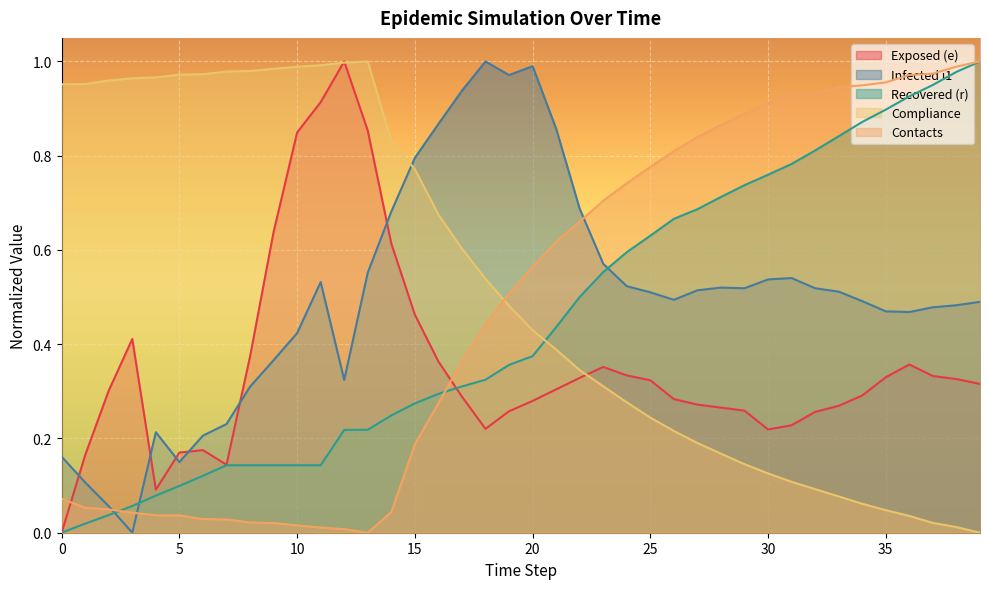

Reading right to left, list all the values displayed in this chart.

e: 0.3	0.3	0.3	0.4	0.3	0.3	0.3	0.3	0.2	0.2	0.3	0.3	0.3	0.3	0.3	0.3	0.4	0.3	0.3	0.3	0.3	0.2	0.3	0.4	0.5	0.6	0.9	1.0	0.9	0.8	0.6	0.4	0.1	0.2	0.2	0.1	0.4	0.3	0.2	0.0
i1: 0.5	0.5	0.5	0.5	0.5	0.5	0.5	0.5	0.5	0.5	0.5	0.5	0.5	0.5	0.5	0.5	0.6	0.7	0.9	1.0	1.0	1.0	0.9	0.9	0.8	0.7	0.6	0.3	0.5	0.4	0.4	0.3	0.2	0.2	0.1	0.2	0.0	0.1	0.1	0.2
r: 1.0	1.0	1.0	0.9	0.9	0.9	0.8	0.8	0.8	0.8	0.7	0.7	0.7	0.7	0.6	0.6	0.6	0.5	0.4	0.4	0.4	0.3	0.3	0.3	0.3	0.2	0.2	0.2	0.1	0.1	0.1	0.1	0.1	0.1	0.1	0.1	0.1	0.0	0.0	0.0
compliance: 0.0	0.0	0.0	0.0	0.0	0.1	0.1	0.1	0.1	0.1	0.1	0.2	0.2	0.2	0.2	0.3	0.3	0.3	0.4	0.4	0.5	0.5	0.6	0.7	0.8	0.8	1.0	1.0	1.0	1.0	1.0	1.0	1.0	1.0	1.0	1.0	1.0	1.0	1.0	1.0
contacts: 1.0	1.0	1.0	1.0	1.0	0.9	0.9	0.9	0.9	0.9	0.9	0.9	0.8	0.8	0.8	0.7	0.7	0.7	0.6	0.6	0.5	0.4	0.4	0.3	0.2	0.0	0.0	0.0	0.0	0.0	0.0	0.0	0.0	0.0	0.0	0.0	0.0	0.0	0.1	0.1